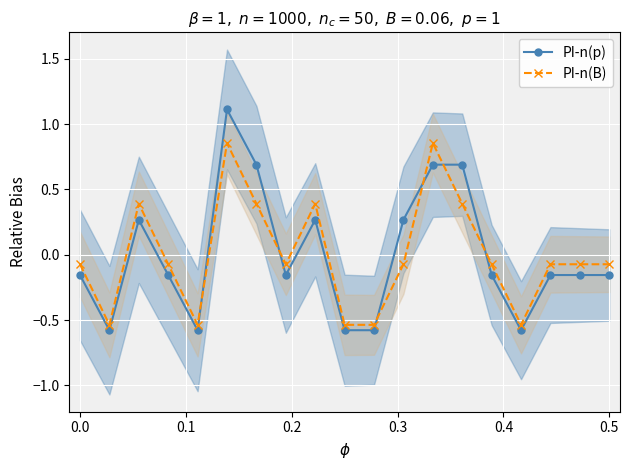

Reading right to left, list all the values displayed in this chart.

PI-n(p): -0.2	-0.2	-0.2	-0.6	-0.2	0.7	0.7	0.3	-0.6	-0.6	0.3	-0.2	0.7	1.1	-0.6	-0.2	0.3	-0.6	-0.2
PI-n(B): -0.1	-0.1	-0.1	-0.5	-0.1	0.4	0.9	-0.1	-0.5	-0.5	0.4	-0.1	0.4	0.9	-0.5	-0.1	0.4	-0.5	-0.1